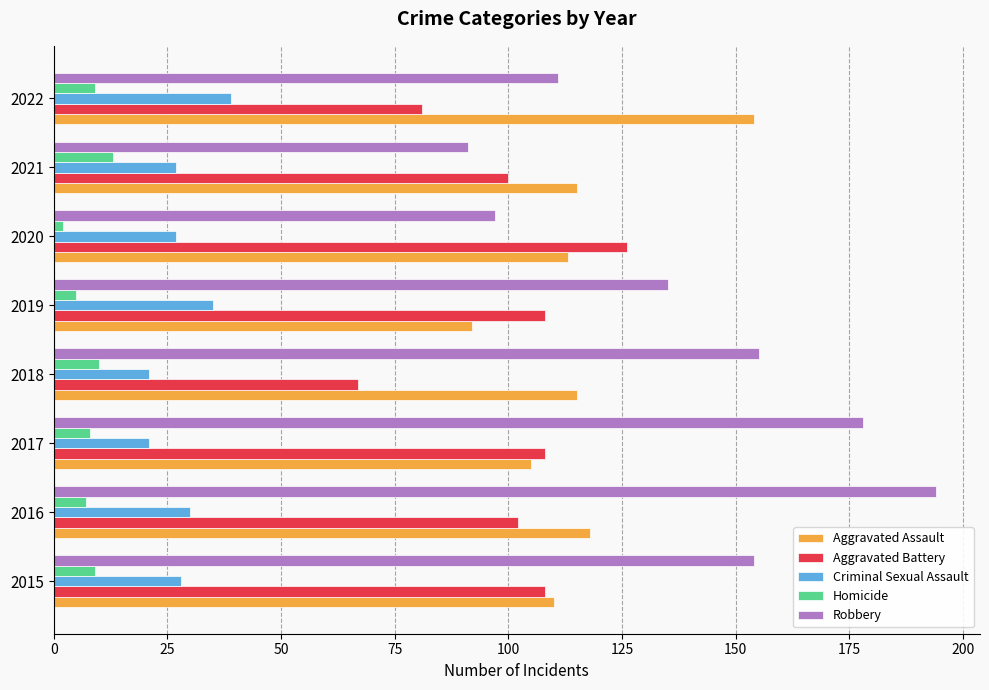

Which series has the largest range (max minus min)?

Robbery